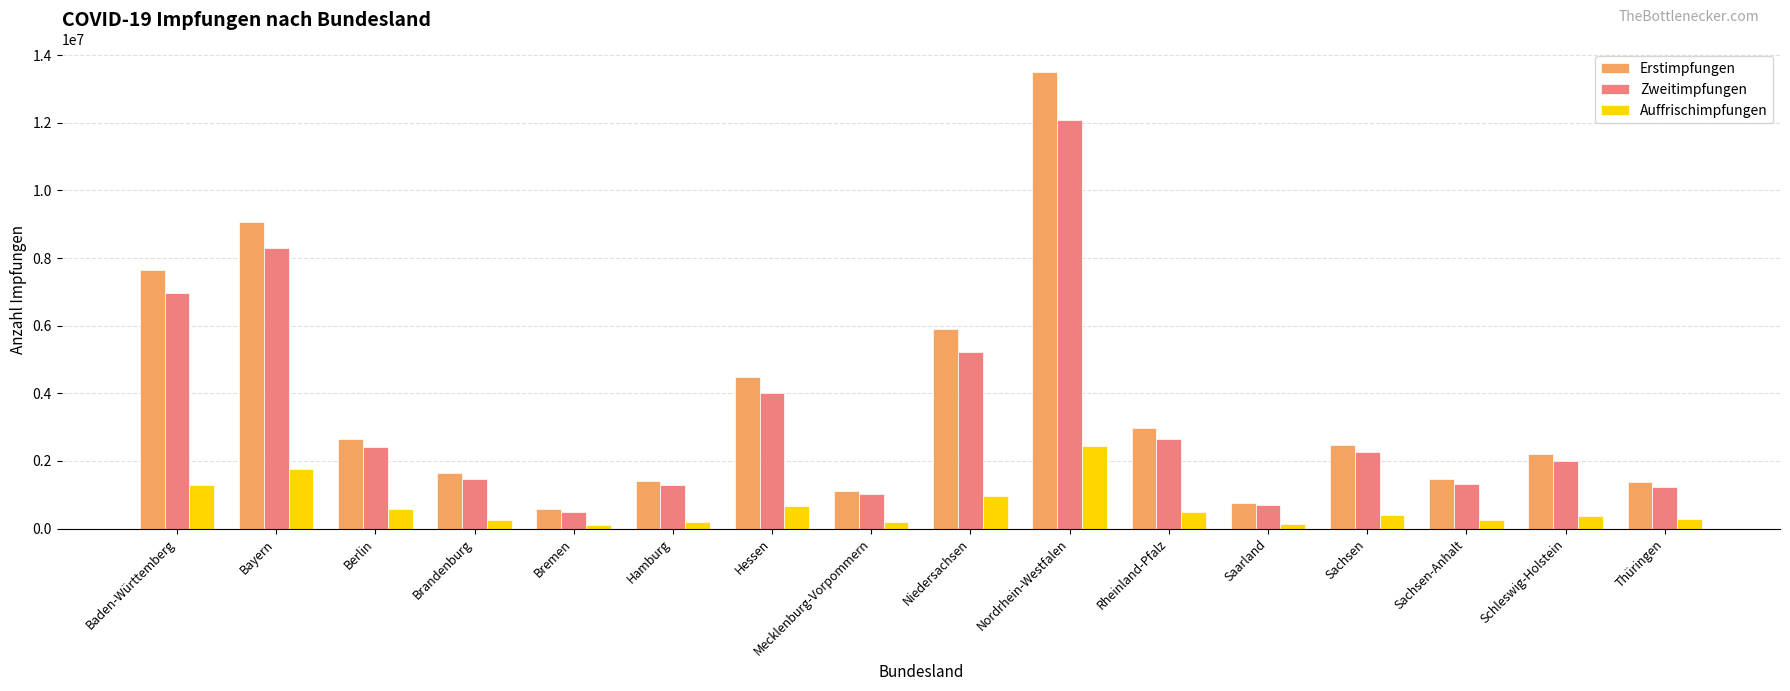

The value of Erstimpfungen at Sachsen-Anhalt is 1463030. True or false?

True